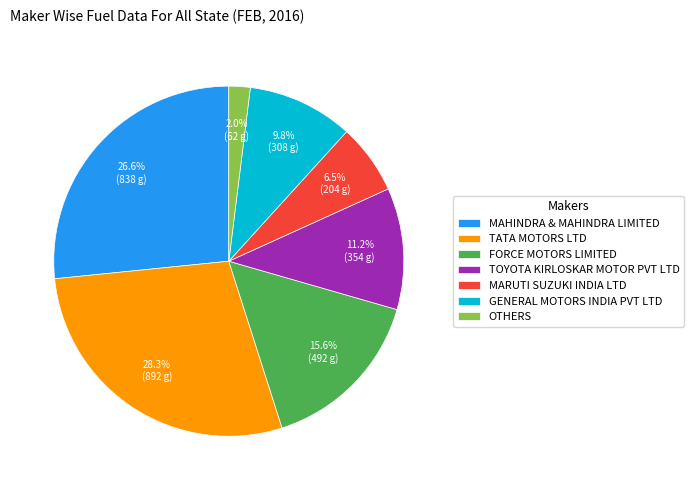

How many slices are in this pie chart?

7